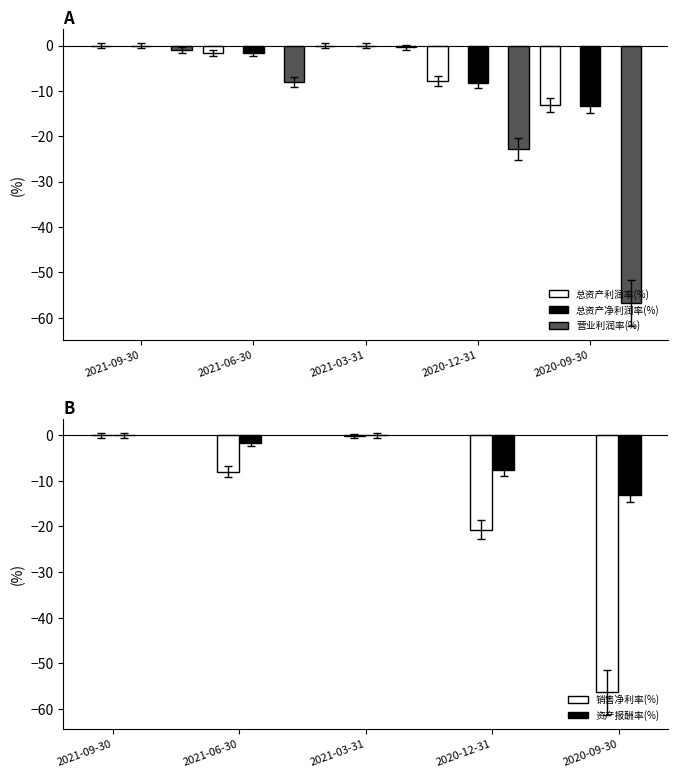

List the series in order of their peak value, lowest first.

营业利润率(%), 销售净利率(%), 总资产净利润率(%), 总资产利润率(%), 资产报酬率(%)